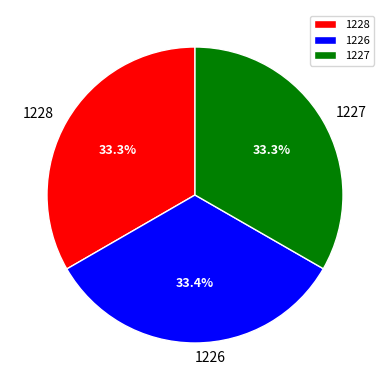

Does any single category account for the majority?

No